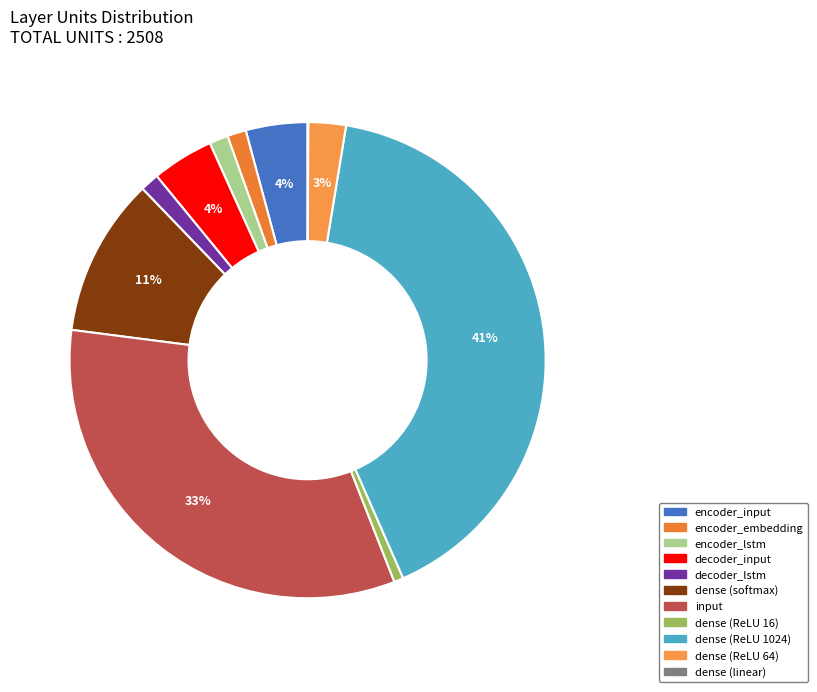

Combined, what portion of the pie is encoder_embedding and encoder_lstm?

2.6%